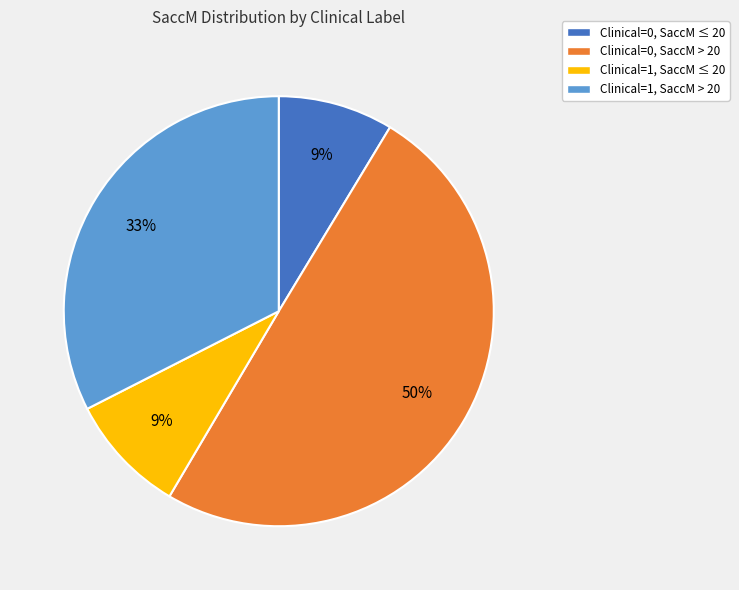

Which category has the biggest portion of the pie?

Clinical=0, SaccM > 20